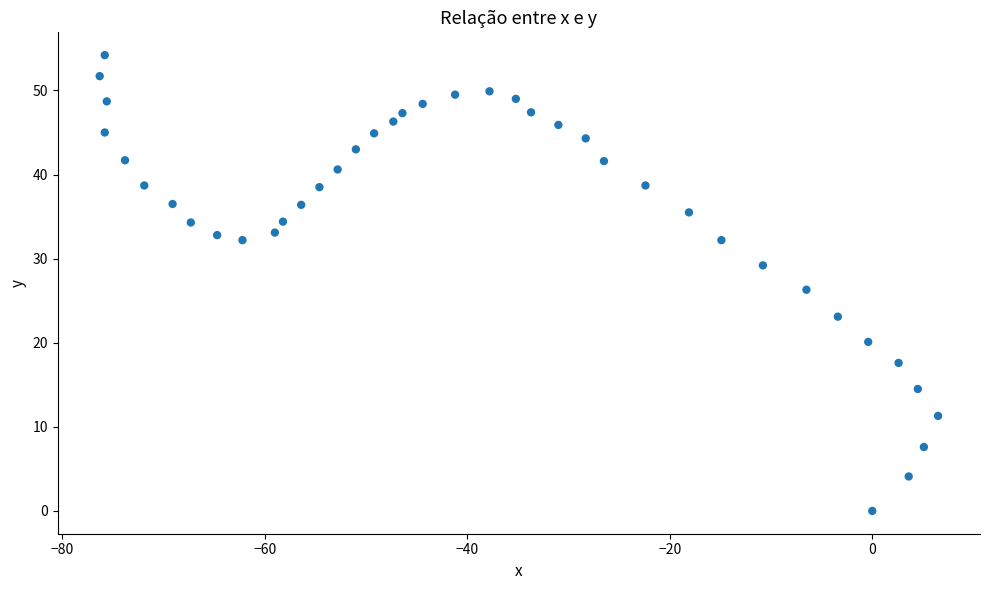

What Y value in the scatter plot is closest to 27?

26.3